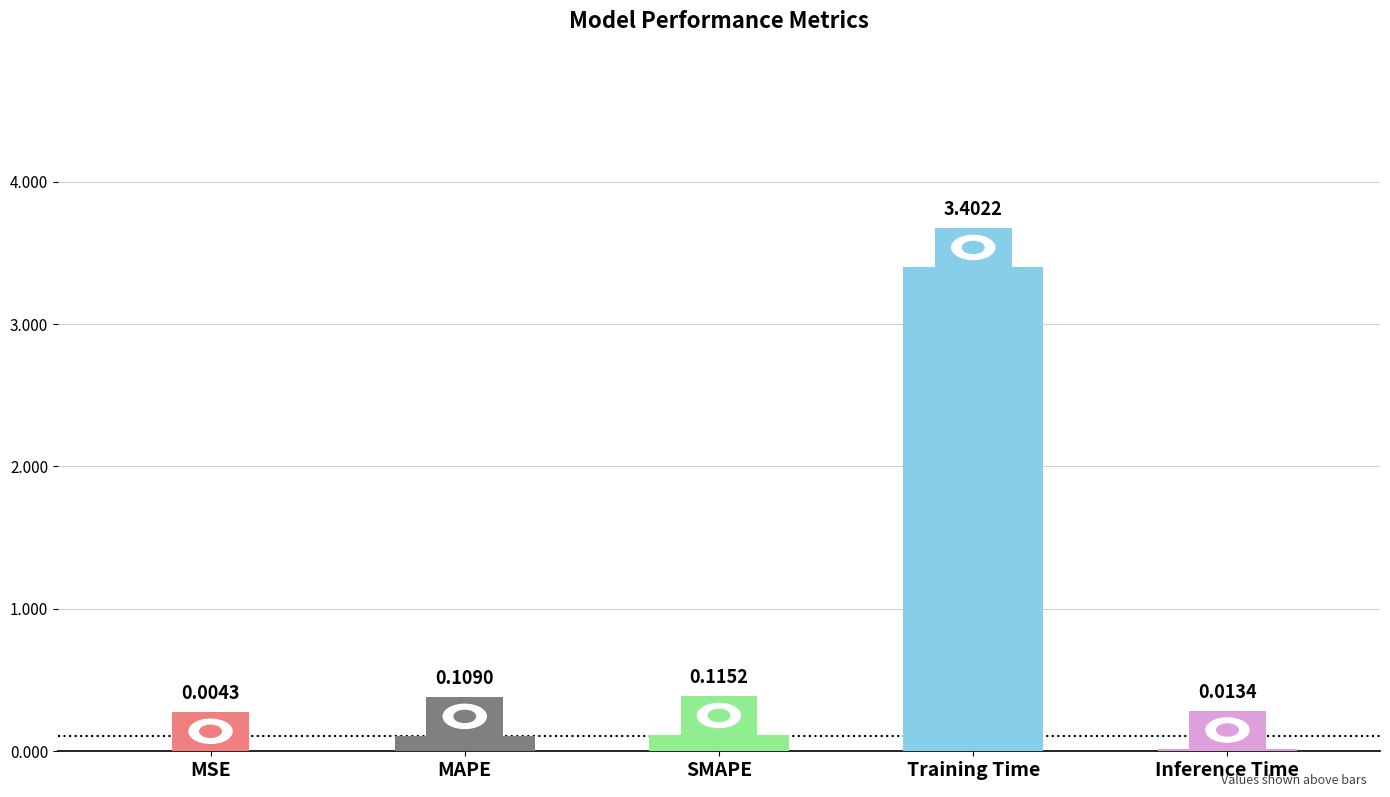

Between MSE and MAPE, which is larger?

MAPE